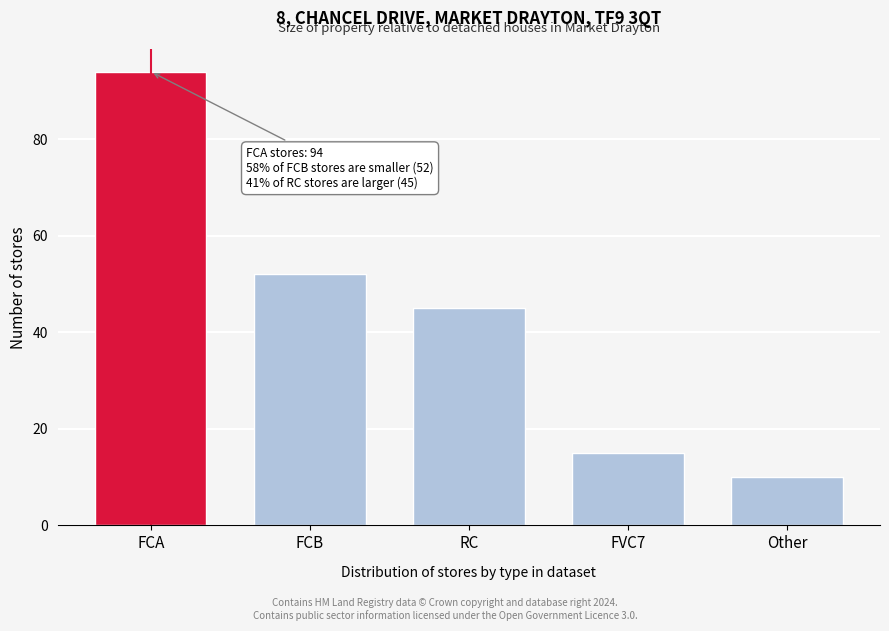

Reading right to left, extract all data points from this chart.

10	15	45	52	94